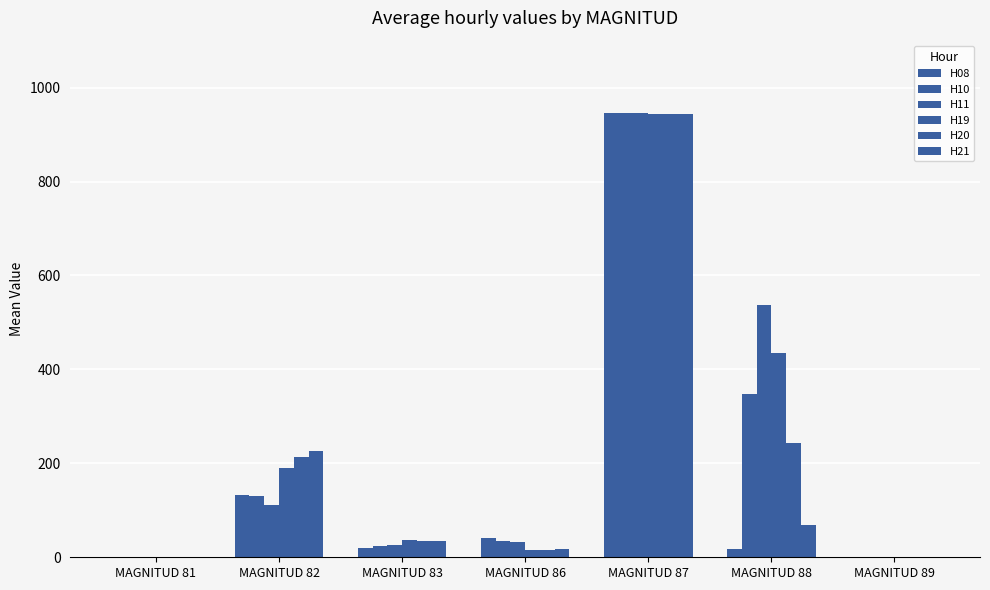

What is the value of the H21 bar at the 3rd from the left?

34.0